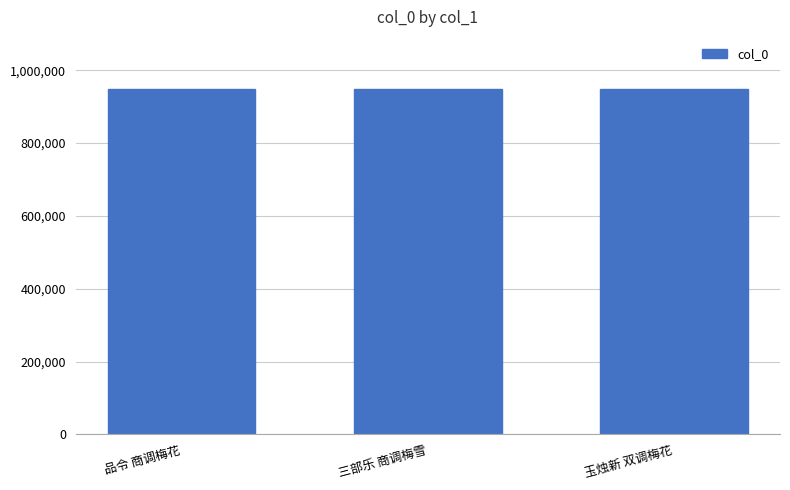

What position from the left is 三部乐 商调梅雪?

2